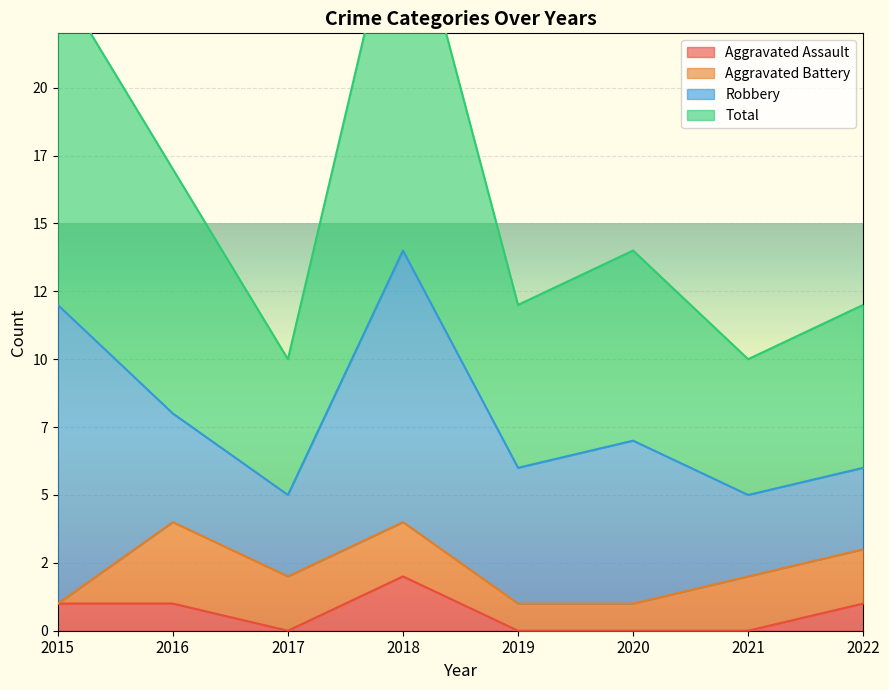

List the labels in order of Total value, smallest first.

2017, 2021, 2019, 2022, 2020, 2016, 2015, 2018